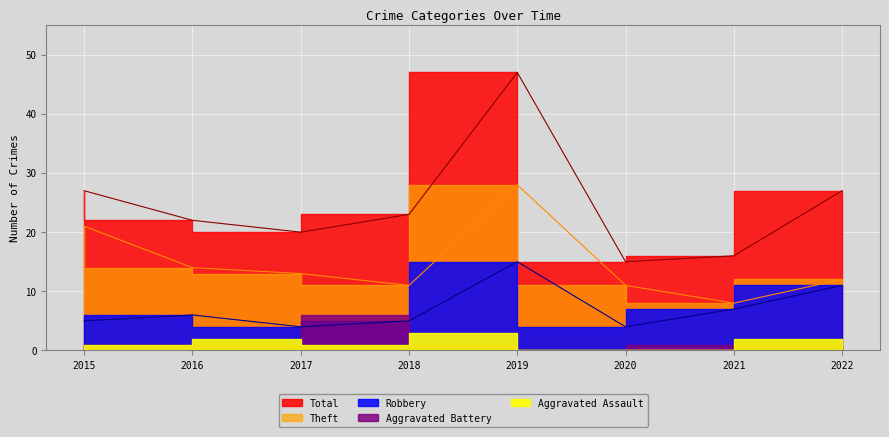

What is the sum of all Total values?

197